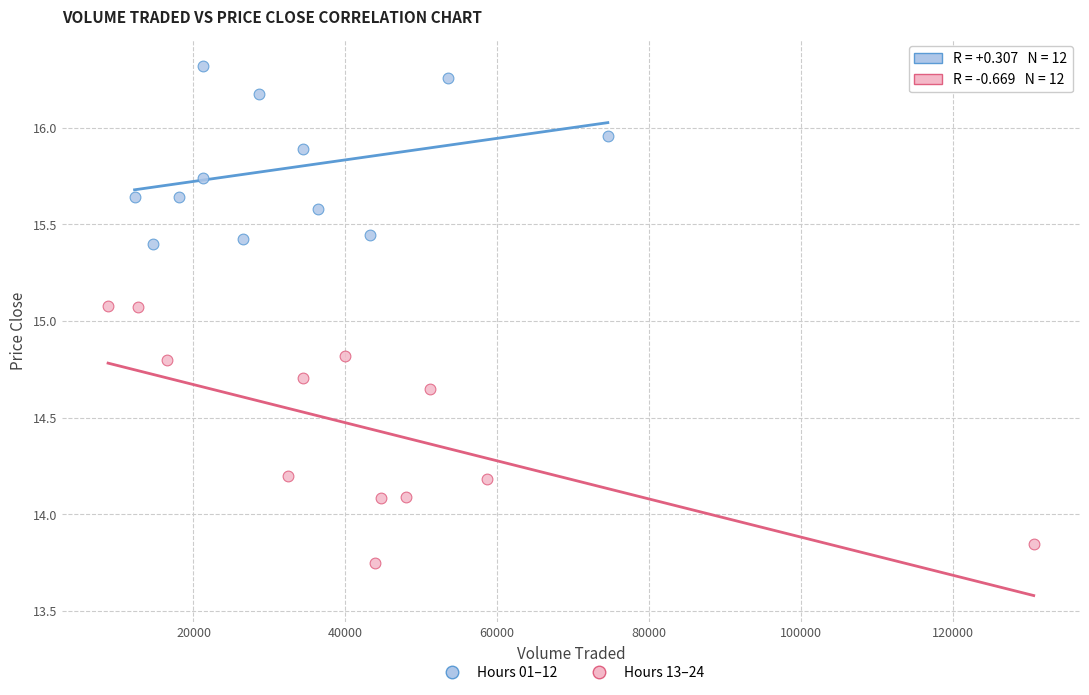

Which series has the widest spread of Y values?

Hours 13–24